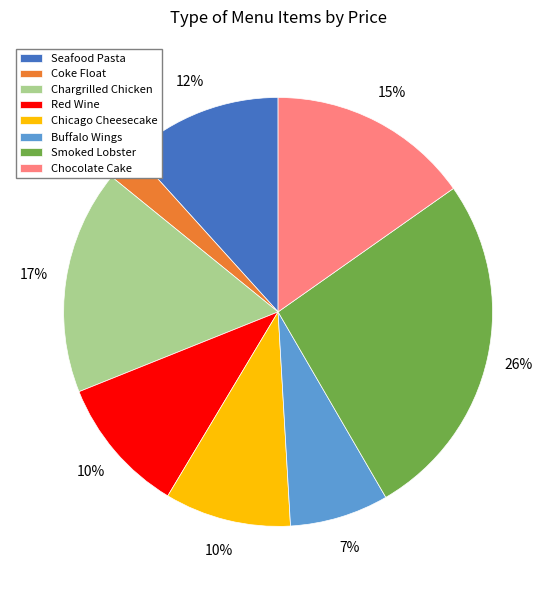

Combined, do Red Wine and Coke Float account for over 50%?

No